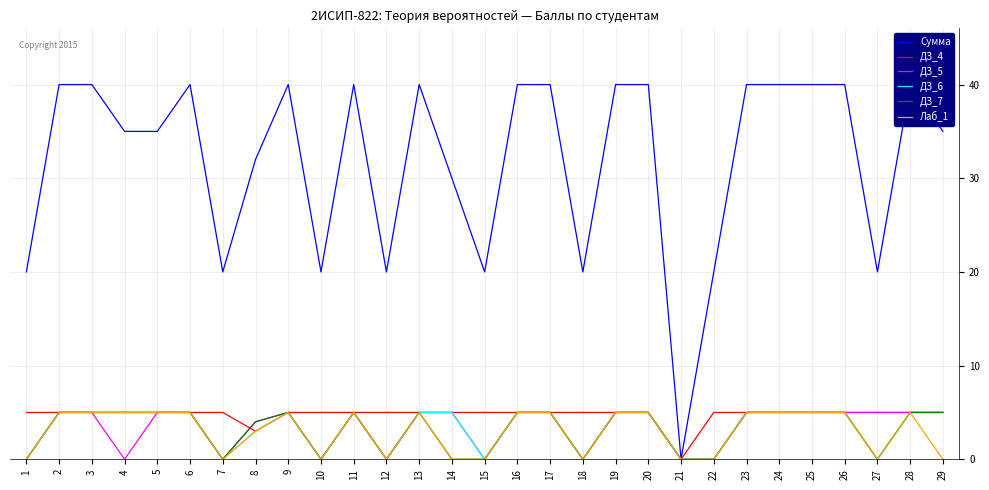

How many values in the Сумма series are below 40?

14